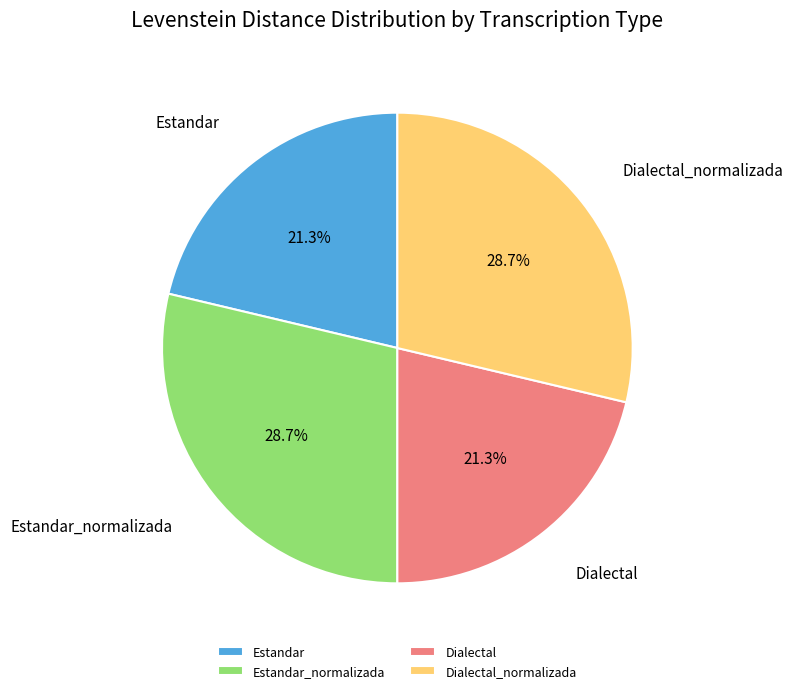

Does Dialectal_normalizada account for over 50% of the chart?

No